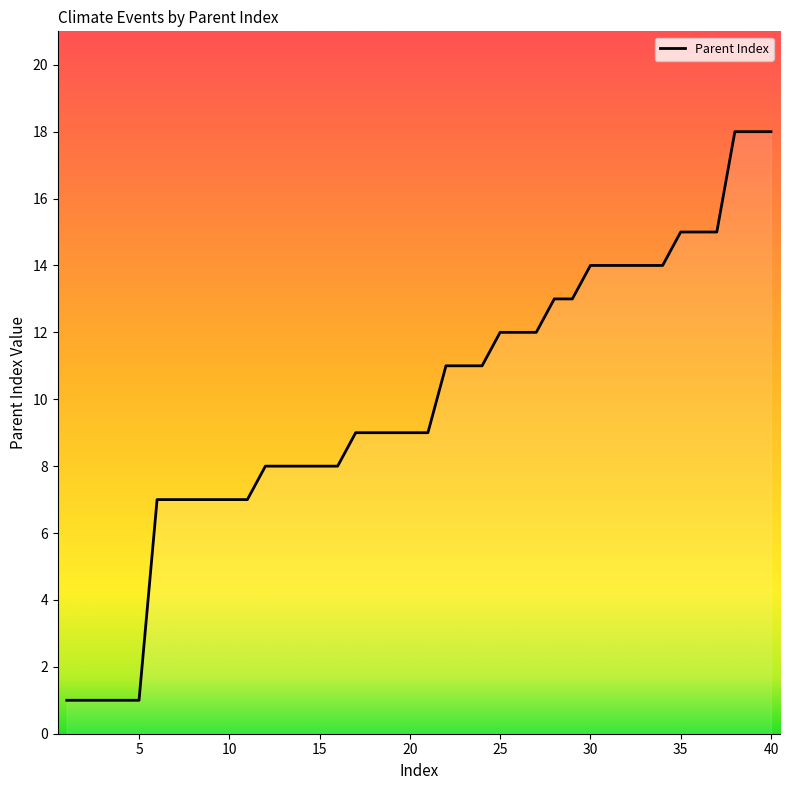

What is the greatest value displayed?

18